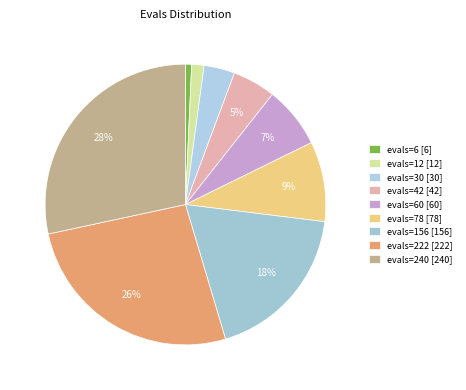

How many segments does this pie chart have?

9